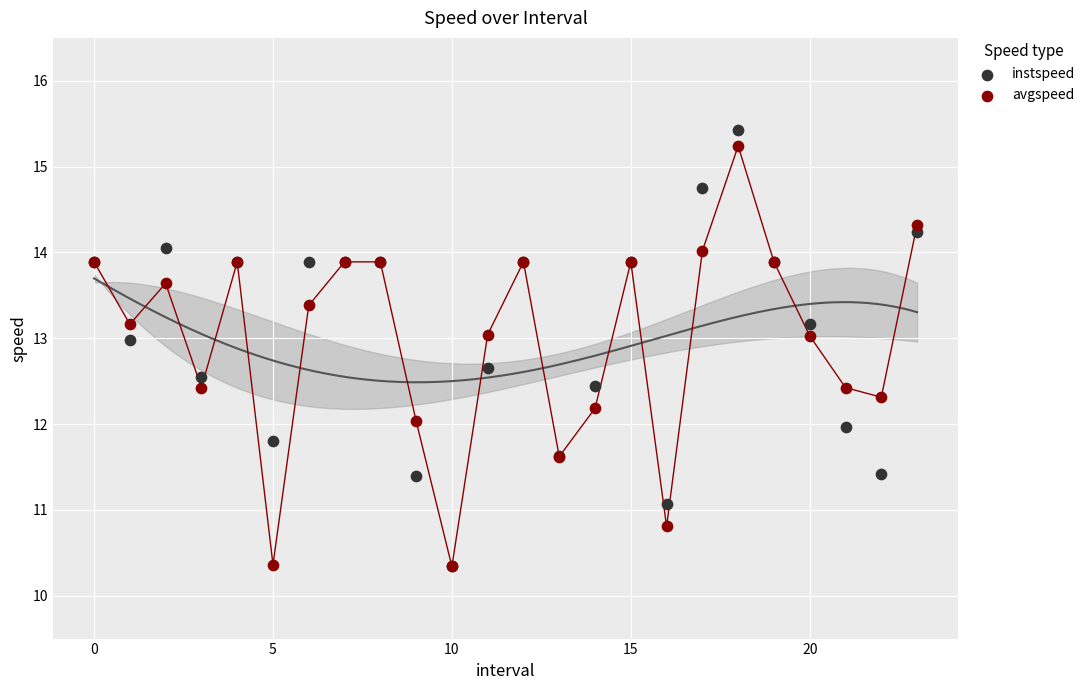

What are all the series names shown in the legend?

instspeed, avgspeed